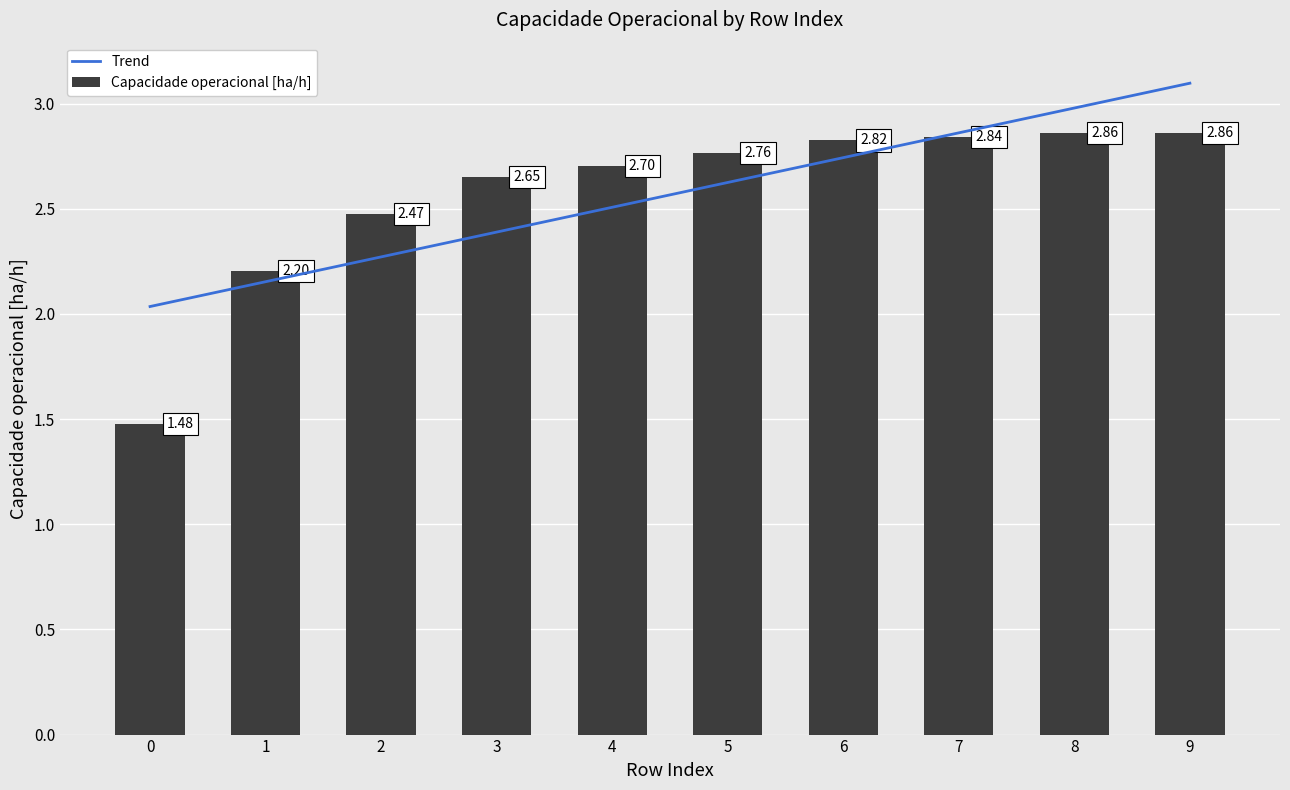

How many Capacidade operacional [ha/h] values are between 2 and 3?

9